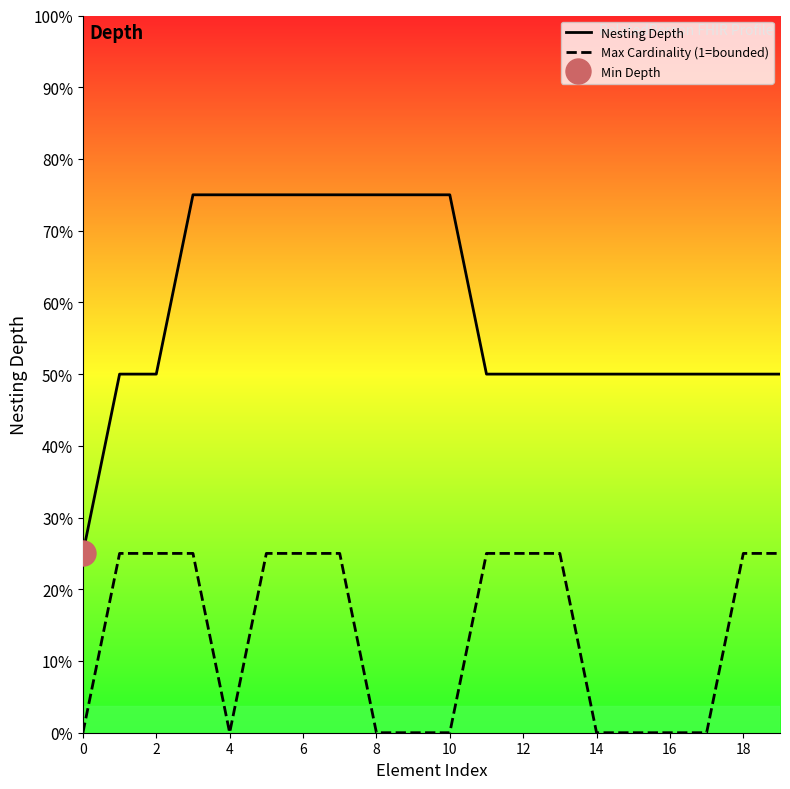

Reading left to right, transcribe all the data shown in this chart.

Nesting Depth: 1	2	2	3	3	3	3	3	3	3	3	2	2	2	2	2	2	2	2	2
Max Cardinality (1=bounded): 0	1	1	1	0	1	1	1	0	0	0	1	1	1	0	0	0	0	1	1